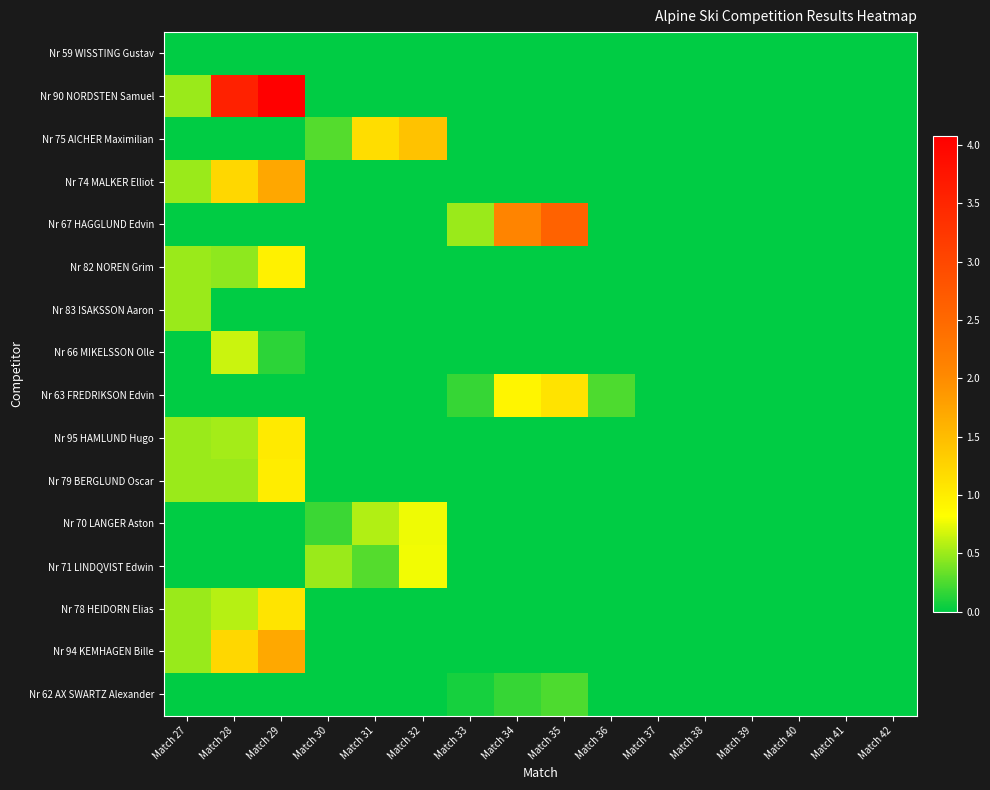

Which series changed the most between Match 31 and Match 34?

Nr 67 HAGGLUND Edvin